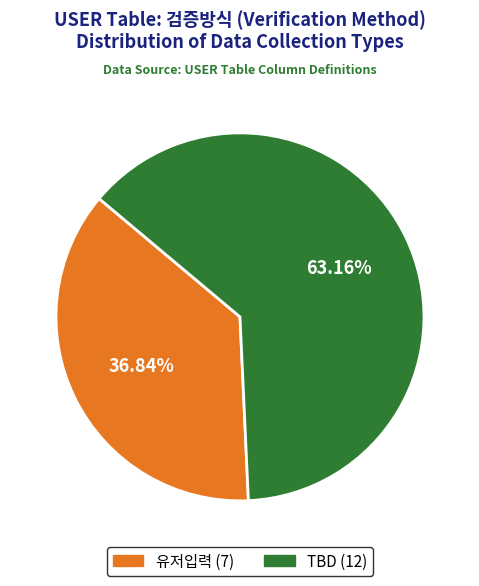

The TBD slice represents 63% of the pie. True or false?

True